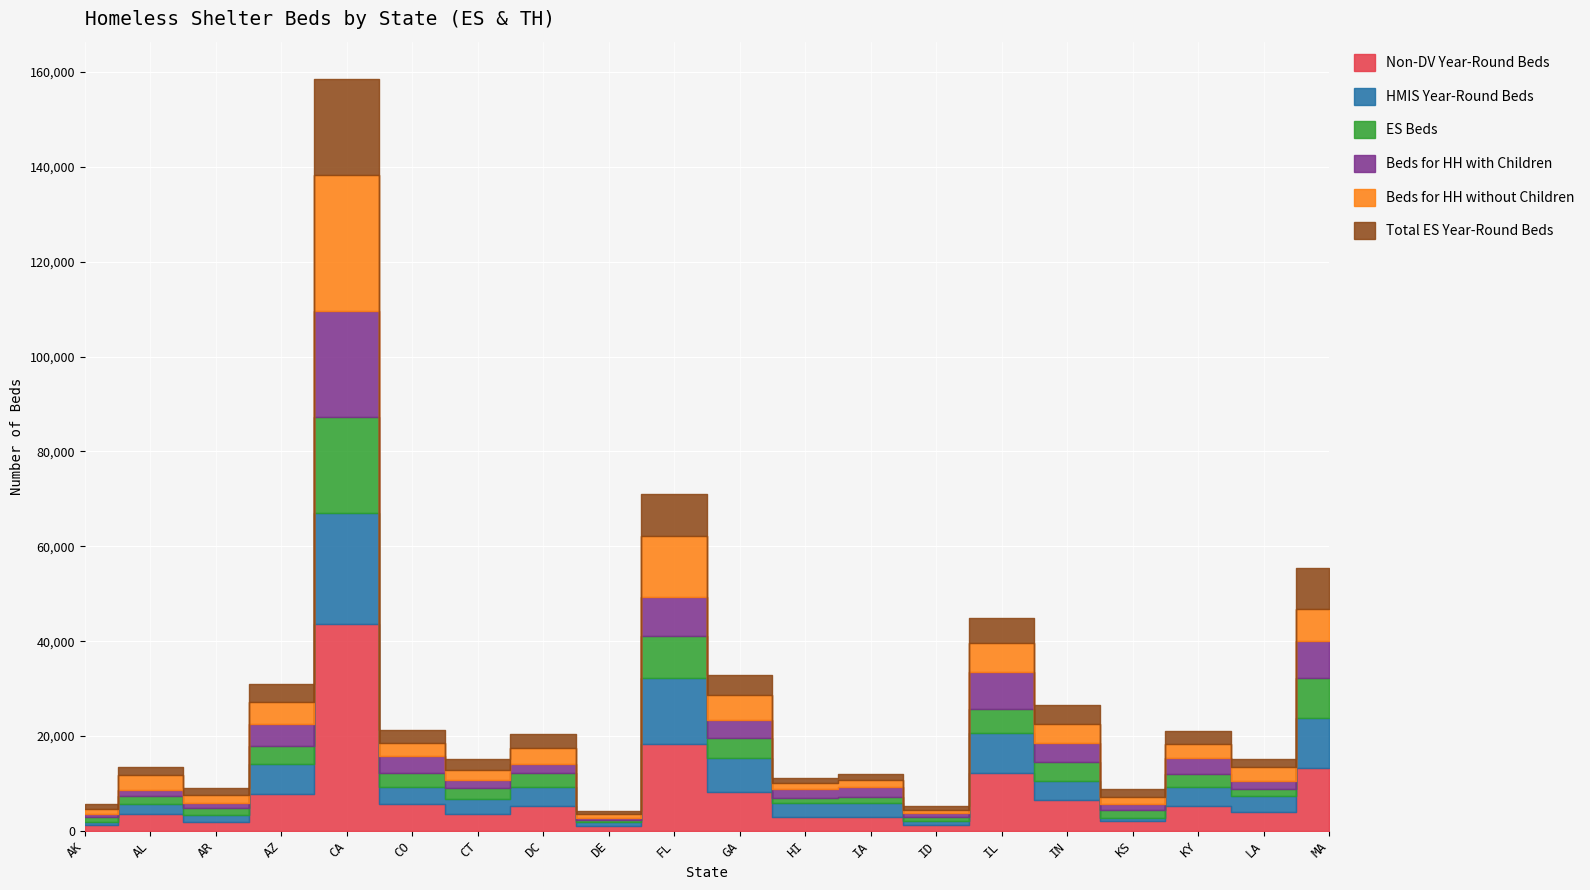

At AK, list the series in order from smallest to largest.

HMIS Year-Round Beds, Beds for HH with Children, Beds for HH without Children, ES Beds, Total ES Year-Round Beds, Non-DV Year-Round Beds